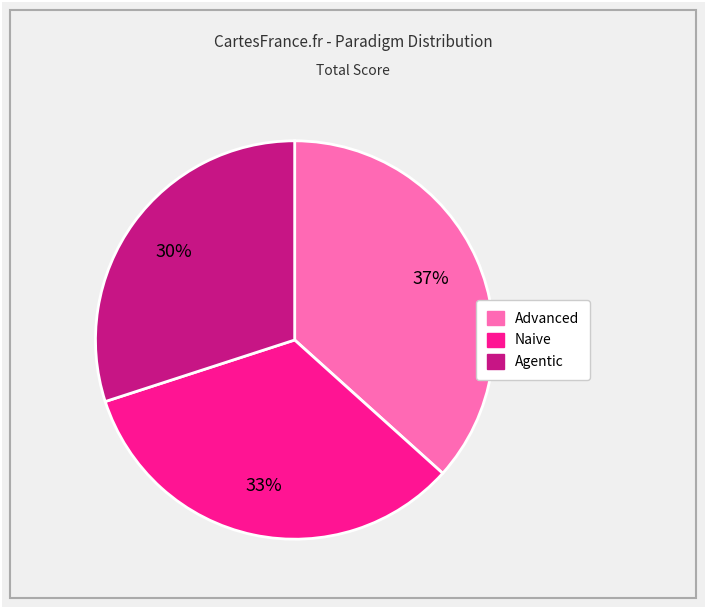

To the nearest percent, what is the combined percentage of Naive and Advanced?

70%